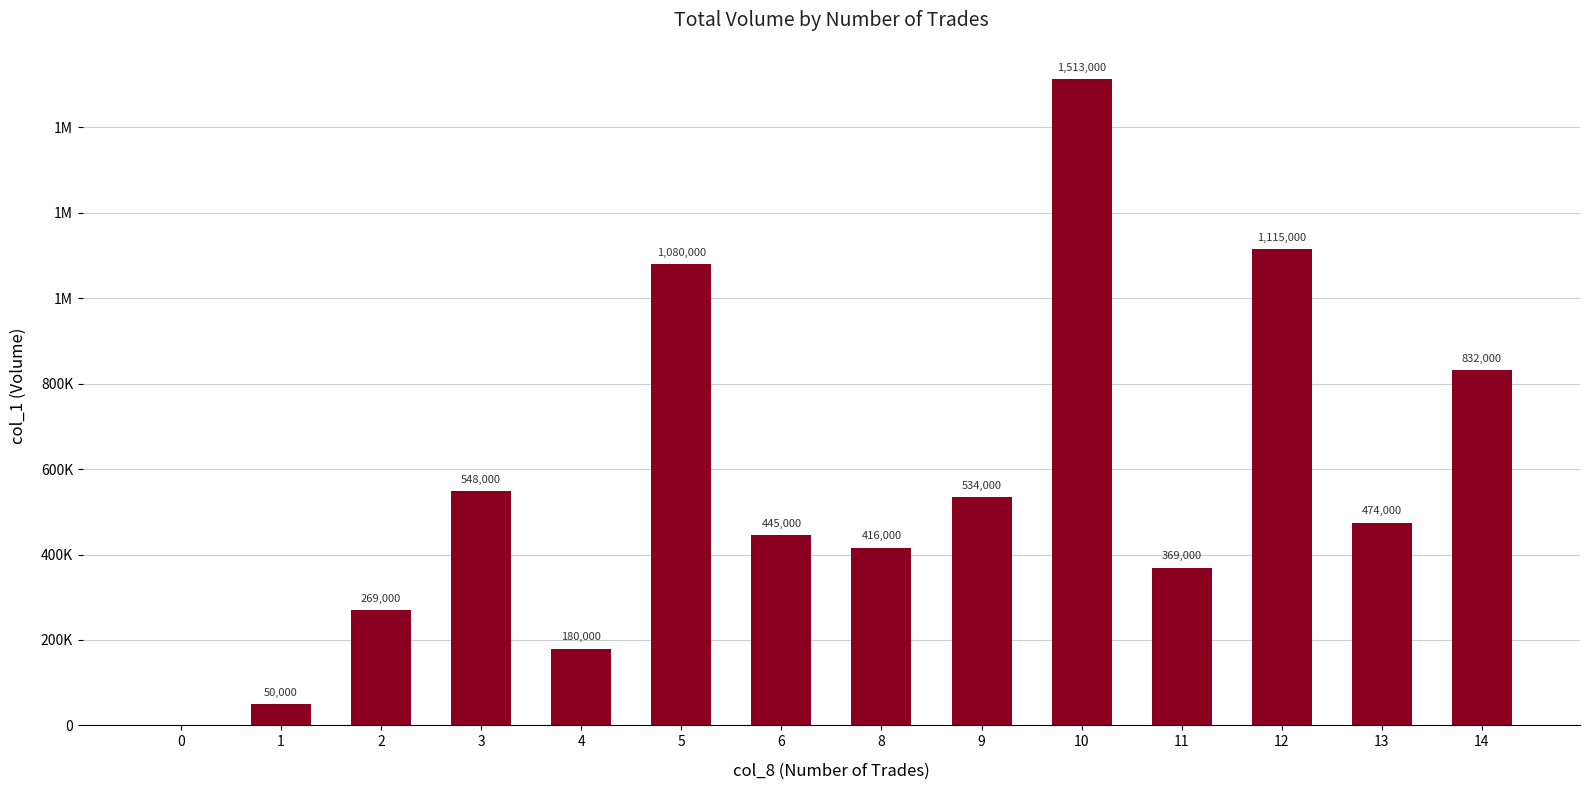

What is the difference between the maximum and minimum values?

1513000